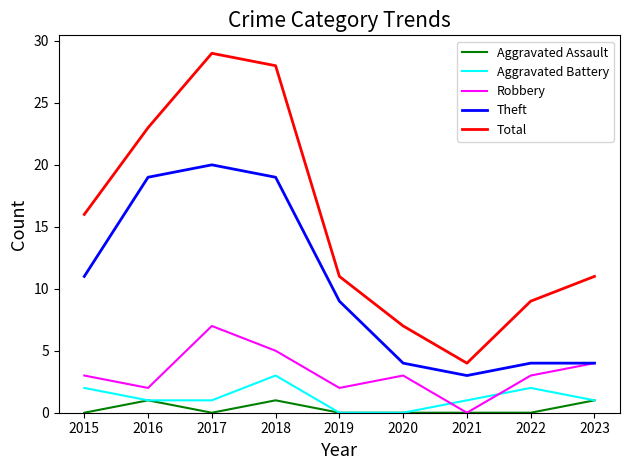

Is the value of Total at 2018 greater than the value of Aggravated Battery at 2020?

Yes